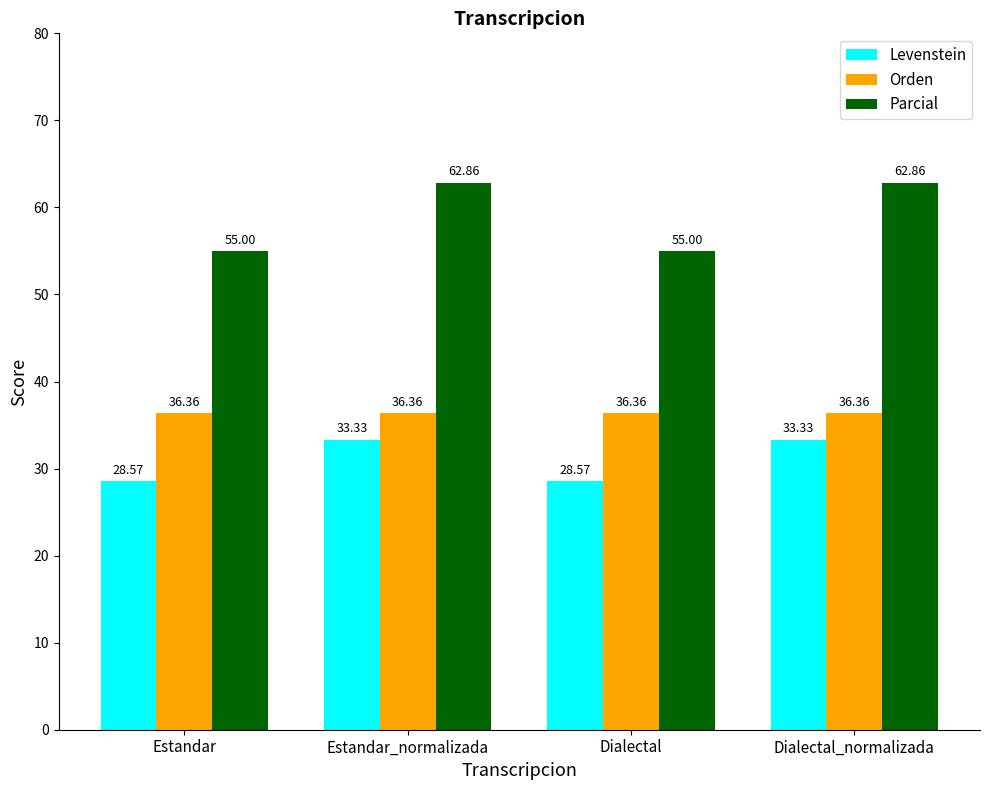

What is the highest value of the Parcial series?

62.9